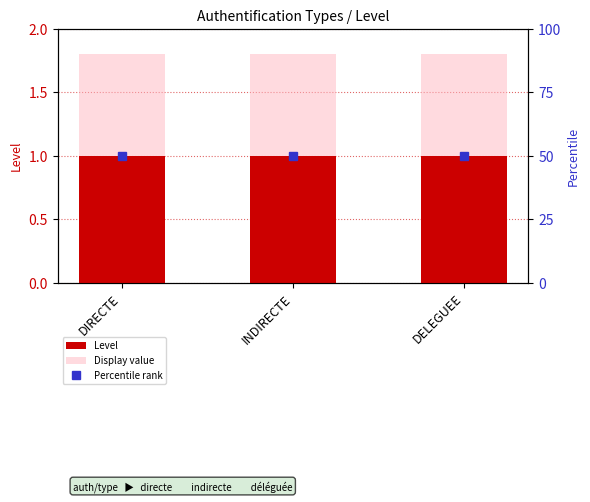

At which category is the sum across all series the highest?

DIRECTE